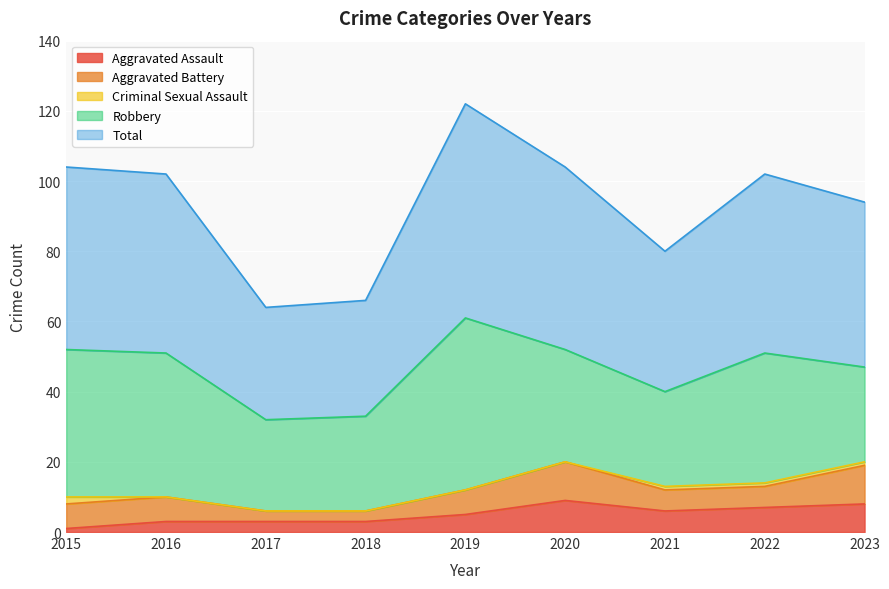

How many data points in Aggravated Battery are above 7?

2